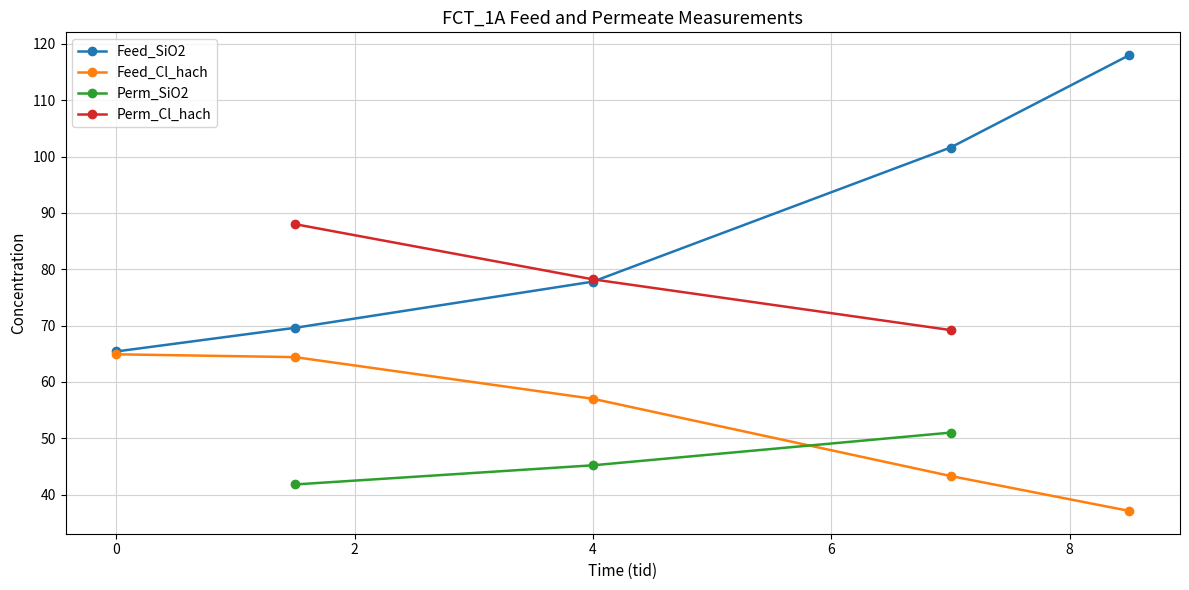

What is the greatest value displayed?

64.9